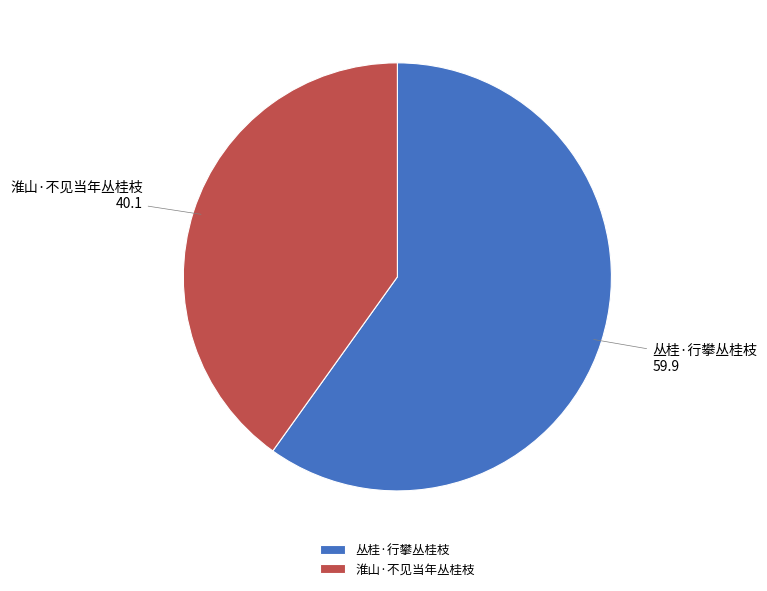

Combined, do 丛桂·行攀丛桂枝 and 淮山·不见当年丛桂枝 account for over 50%?

Yes